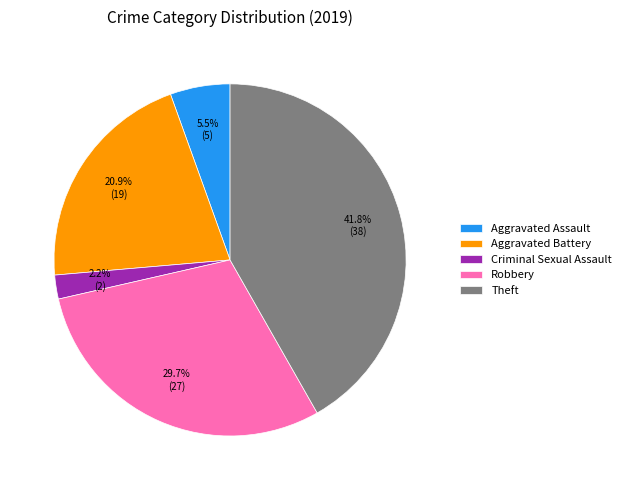

Approximately how many times larger is the value at Theft compared to Aggravated Battery?

2.0